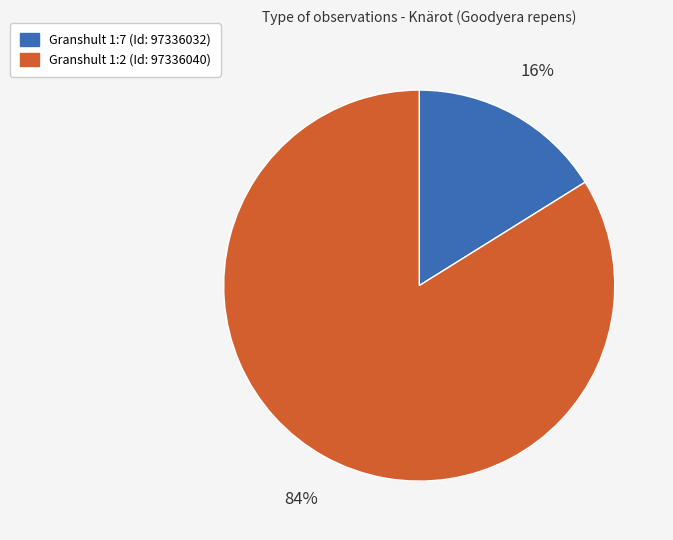

Which slice is the largest?

Granshult 1:2 (Id: 97336040)